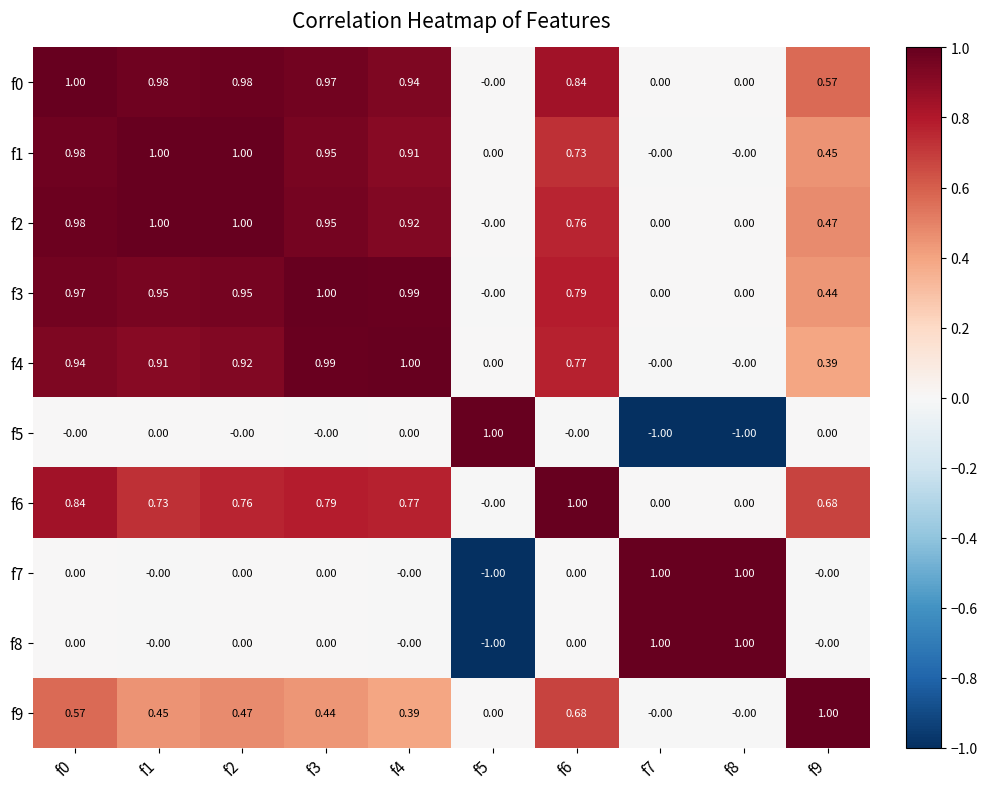

What is the maximum value shown in the chart?

1.0